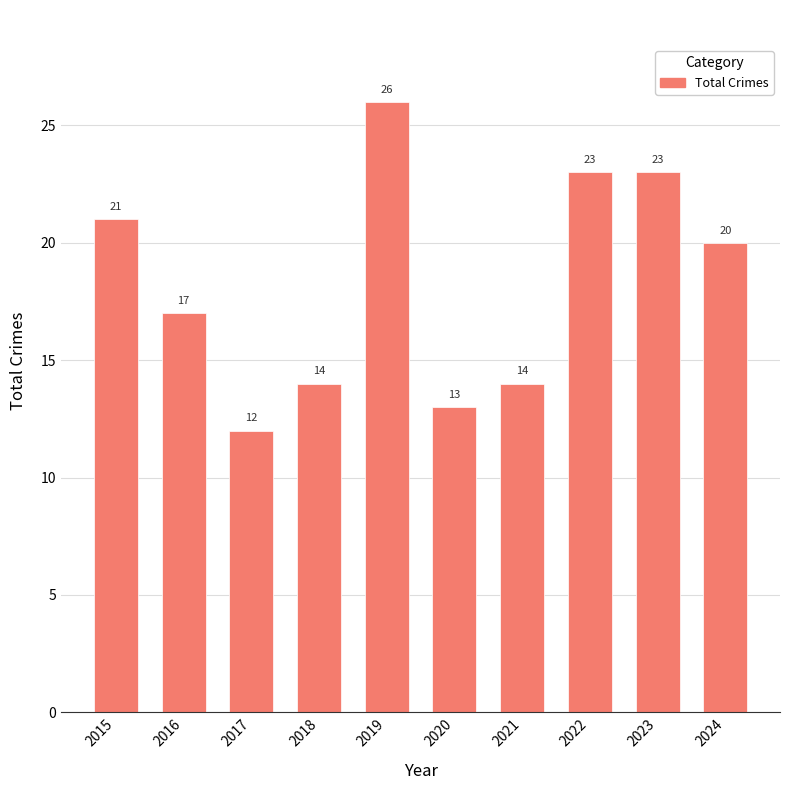

What is the approximate value at 2017, to the nearest 5?

10